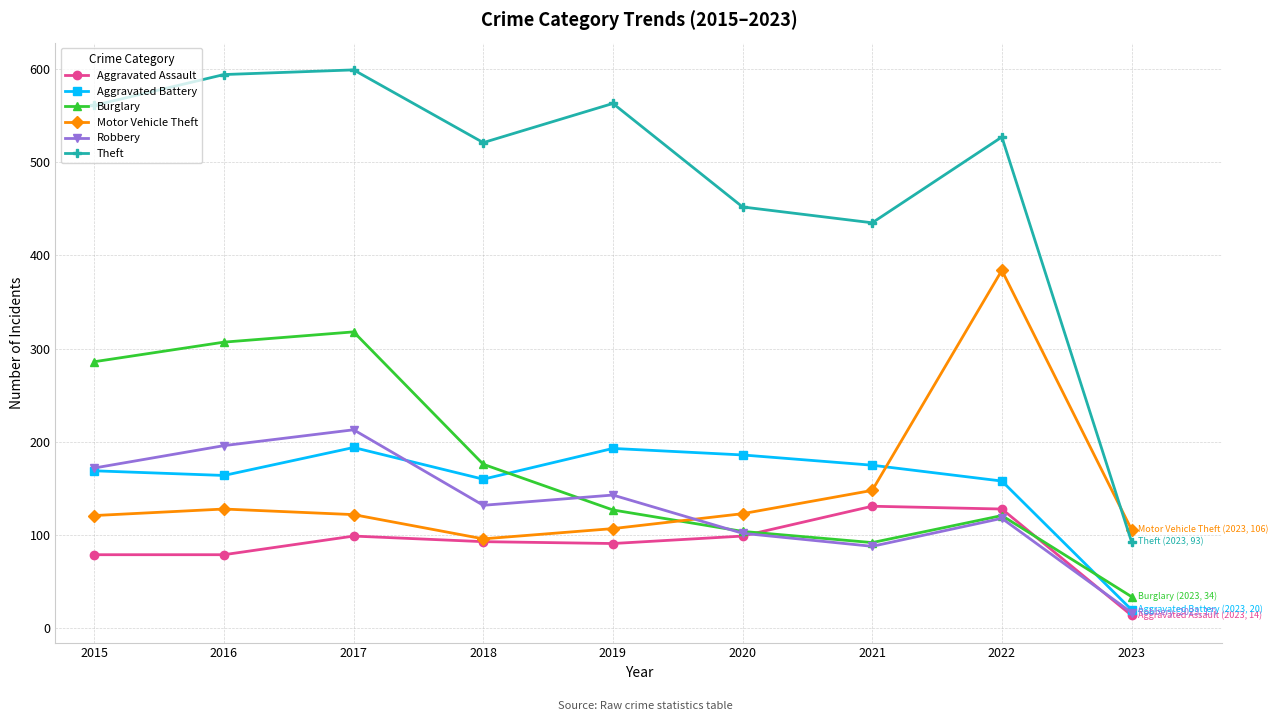

What is the total value across all series at 2021?

1069